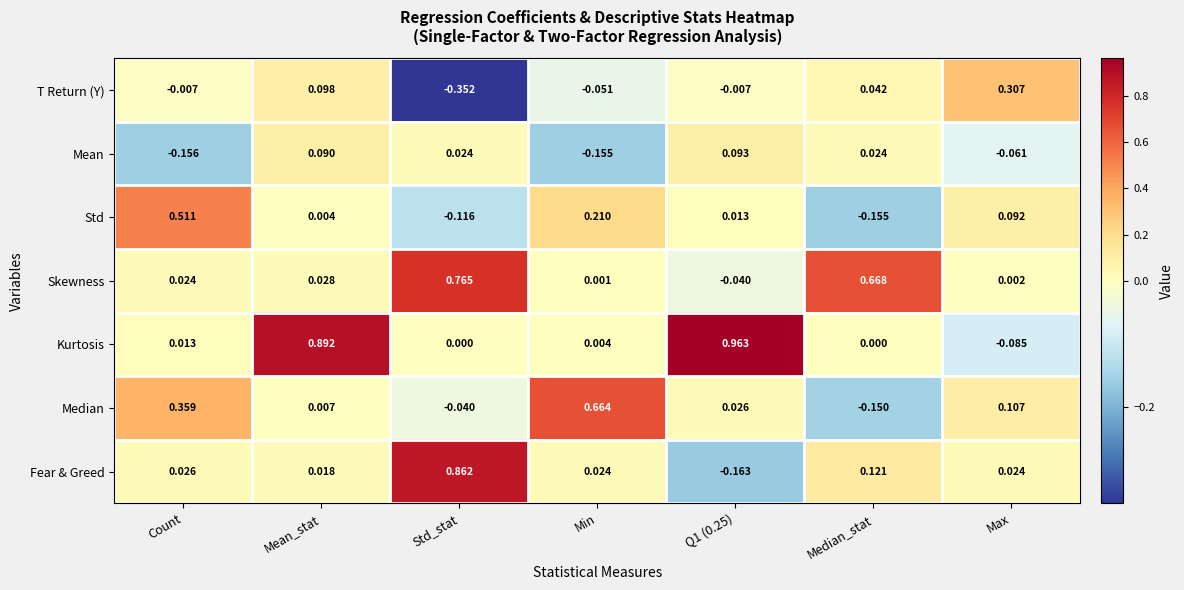

At which category does the chart reach its minimum across all series?

Std_stat